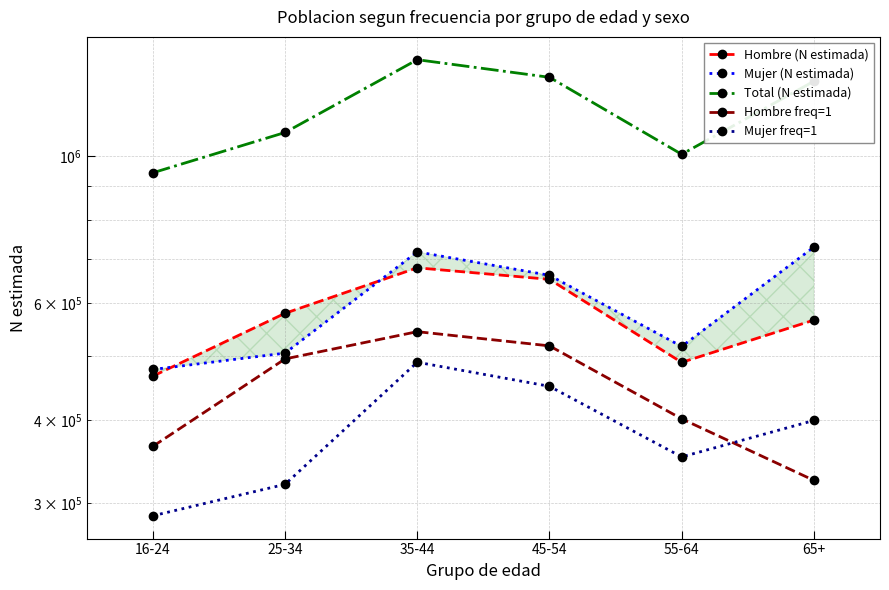

At which category is the sum across all series the highest?

35-44